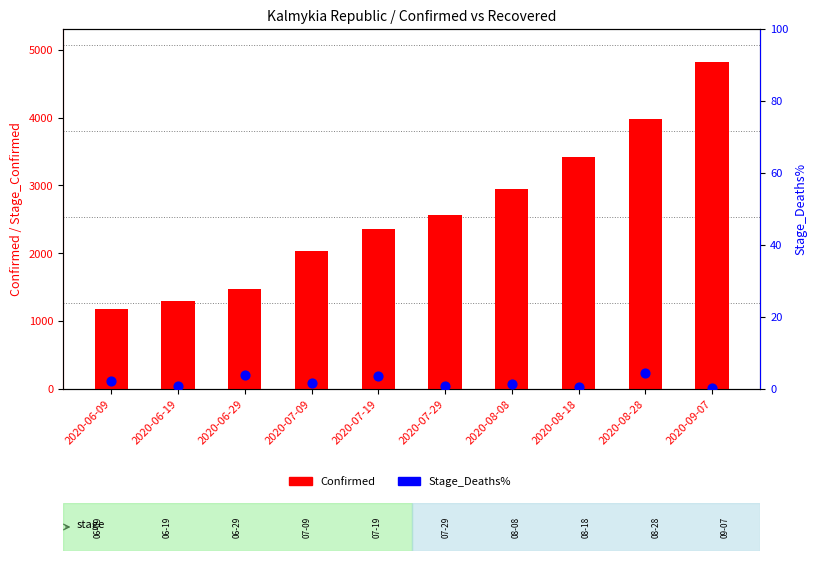

At how many categories does at least one series exceed 2467?

5